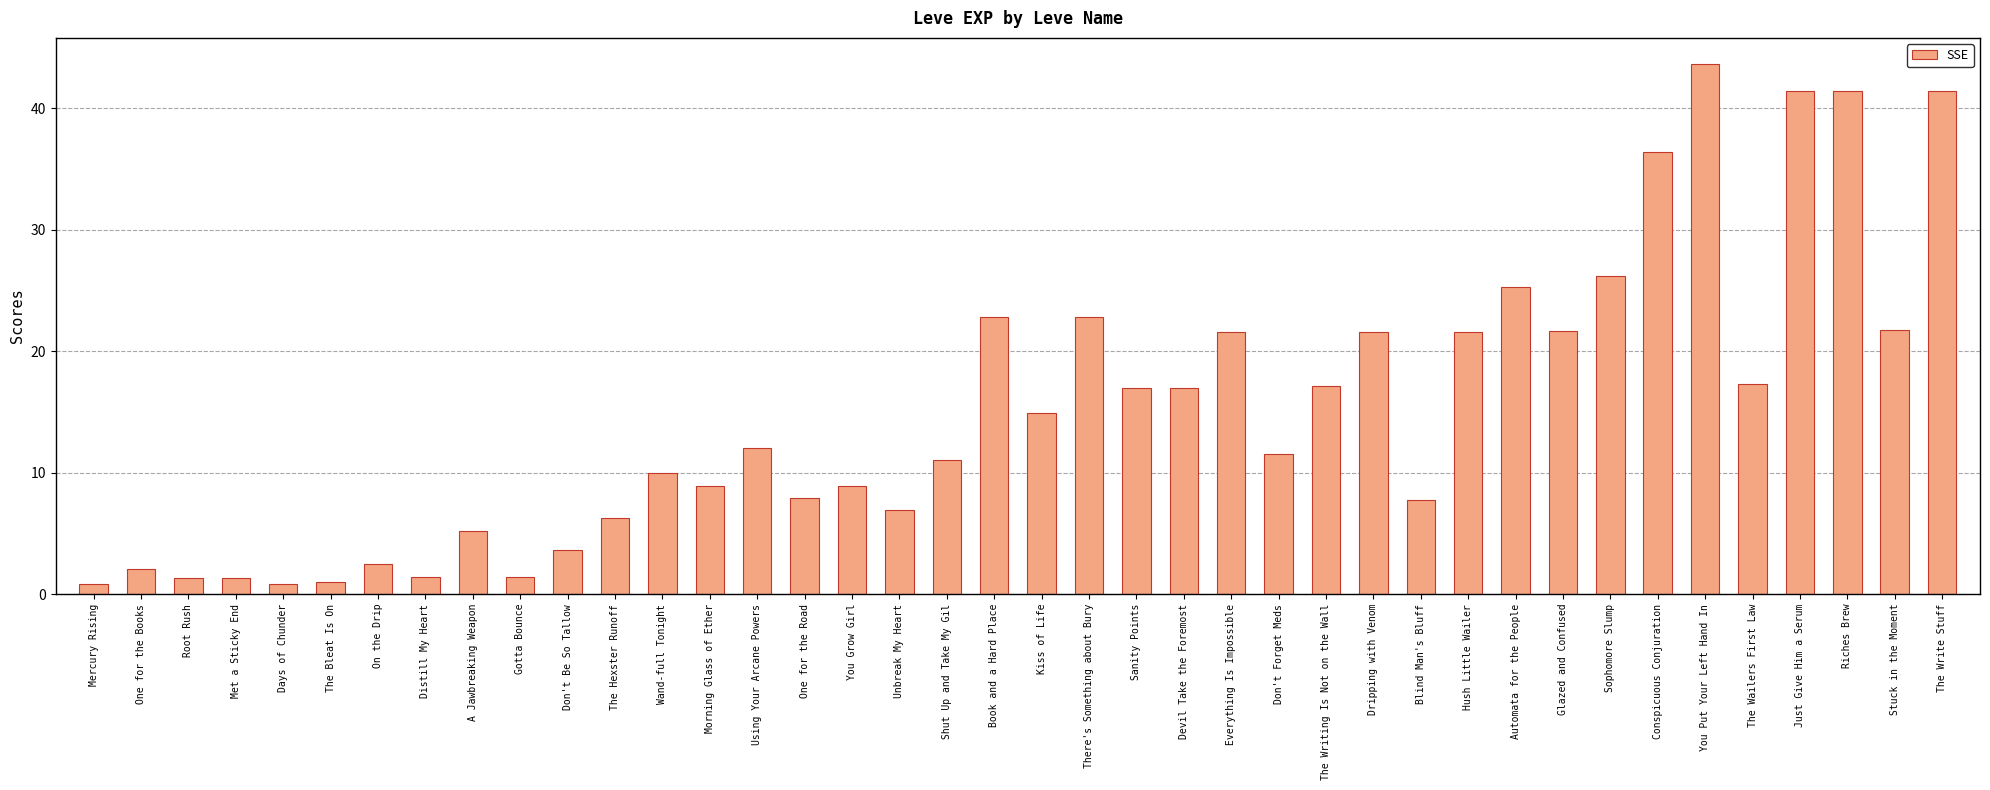

Which label corresponds to the largest value in the chart?

You Put Your Left Hand In